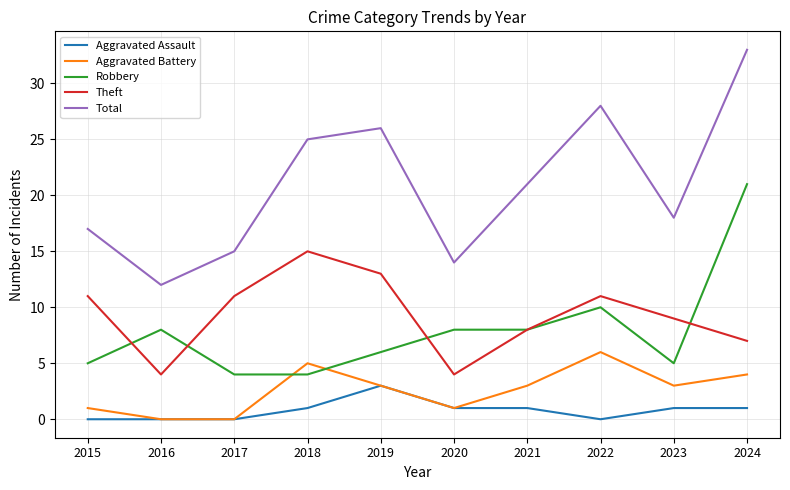

True or false: Robbery has a value of 5 at 2023.

True